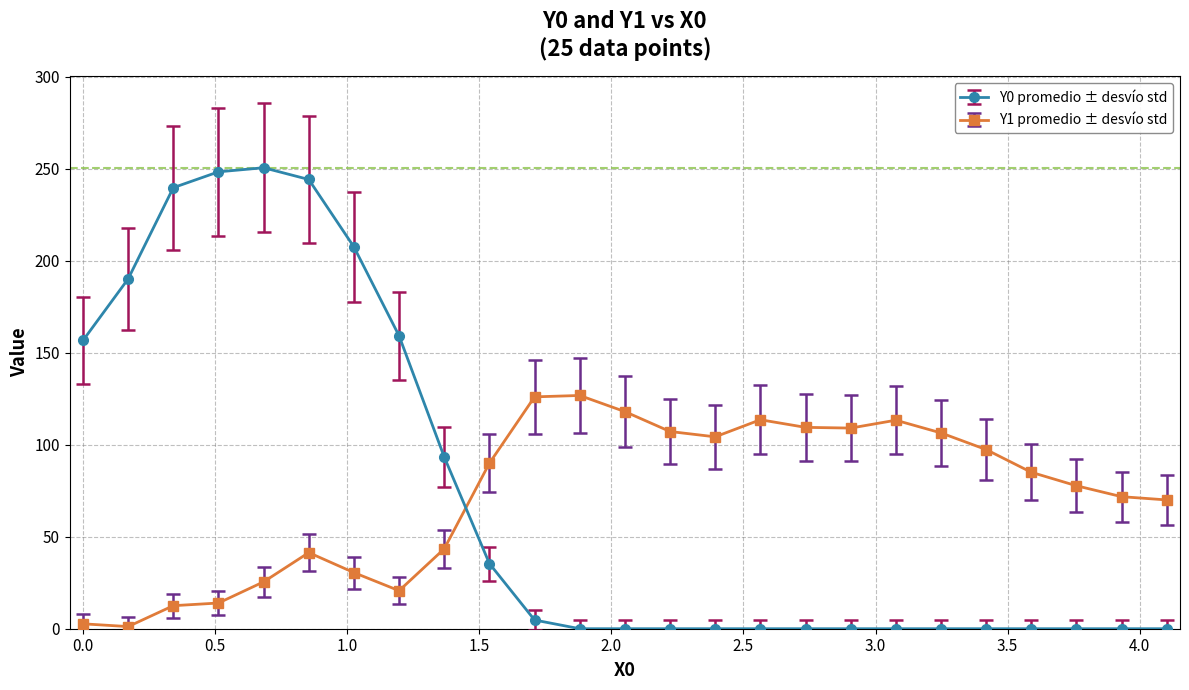

What is the maximum value for Y0 promedio ± desvío std?

250.6